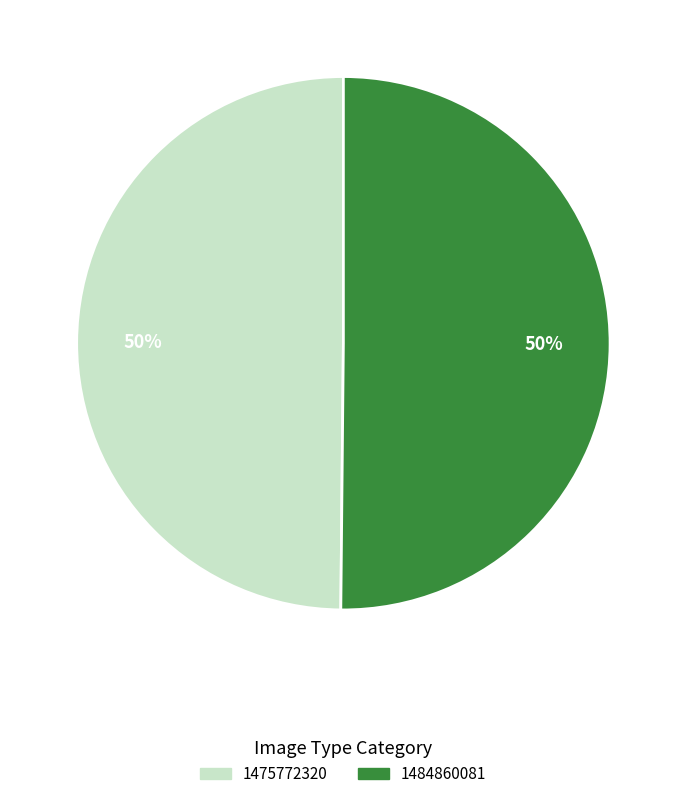

Is it true that 1475772320 is 50% of the pie?

True